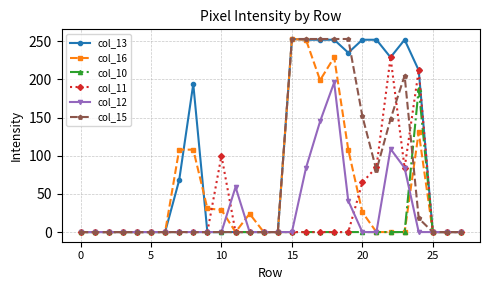

True or false: col_13 has more than 0 points higher than both neighbors.

True